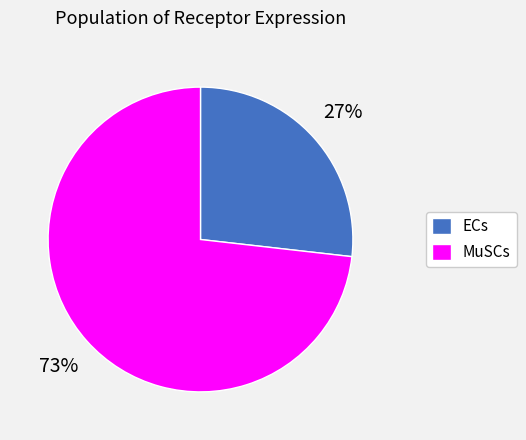

How many slices are in this pie chart?

2